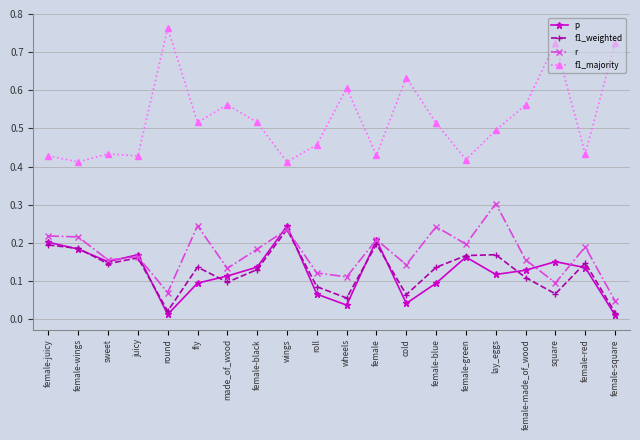

Which series has the largest range (max minus min)?

f1_majority